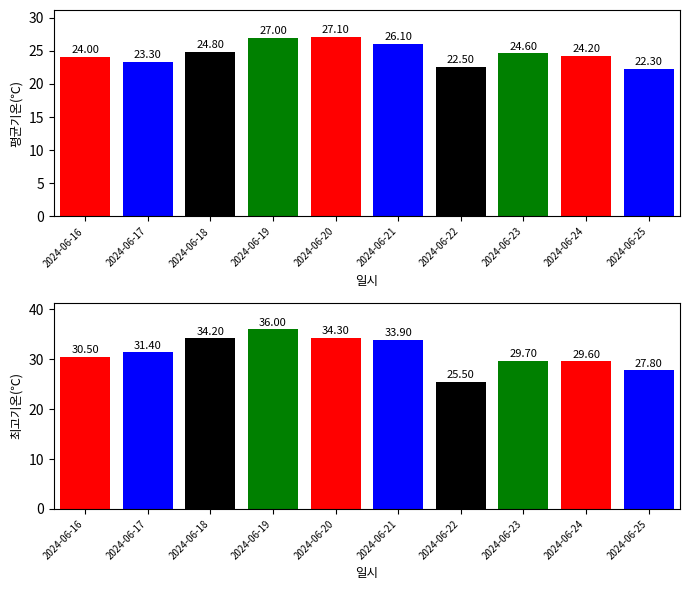

What is the total value across all series at 2024-06-16?

54.5